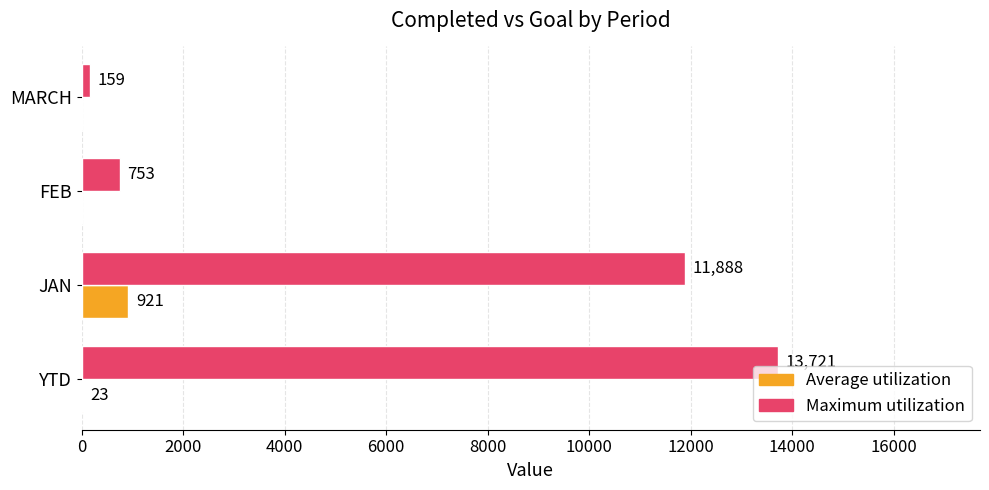

The value of Maximum utilization at JAN is 4267. True or false?

False